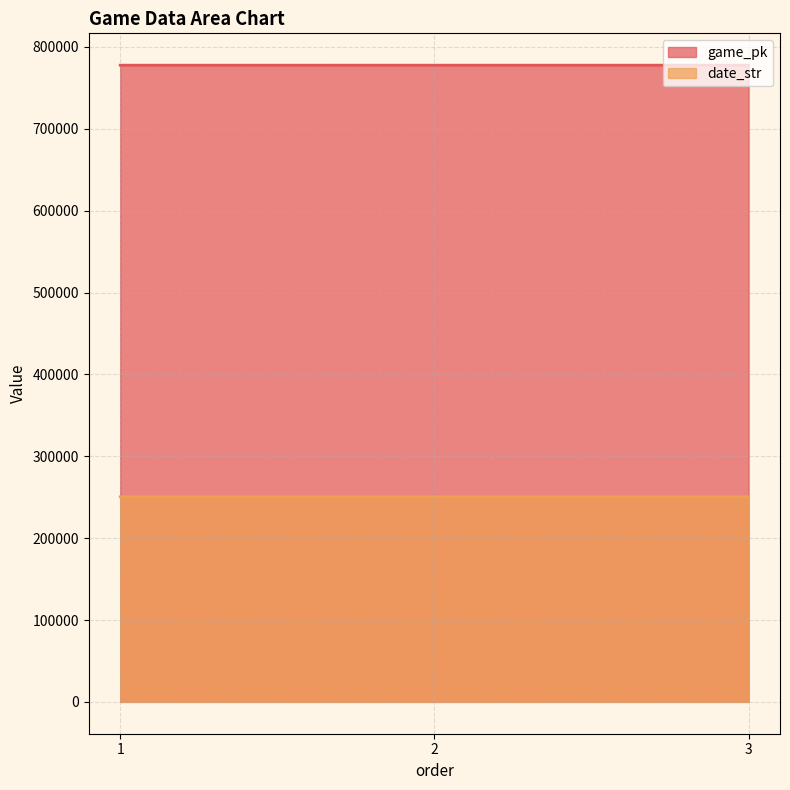

Count the number of data series in this chart.

2